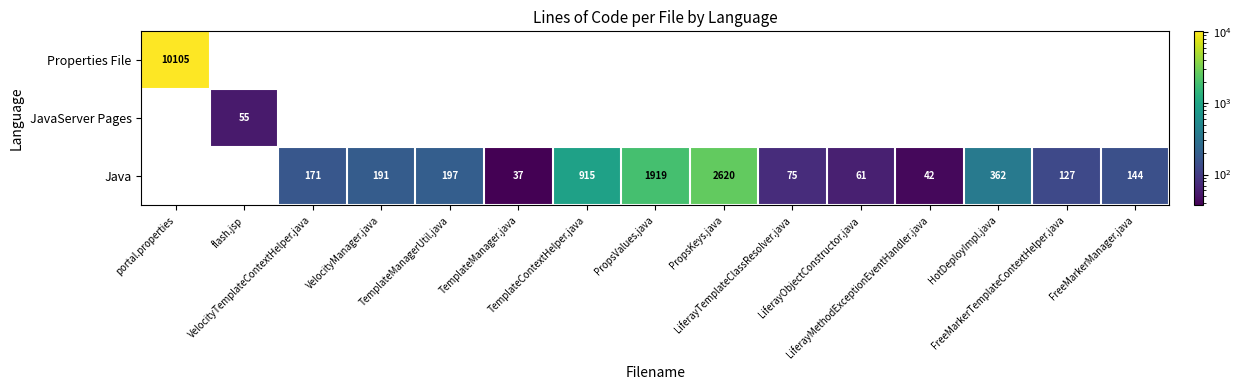

What is the total value across all series at LiferayTemplateClassResolver.java?

75